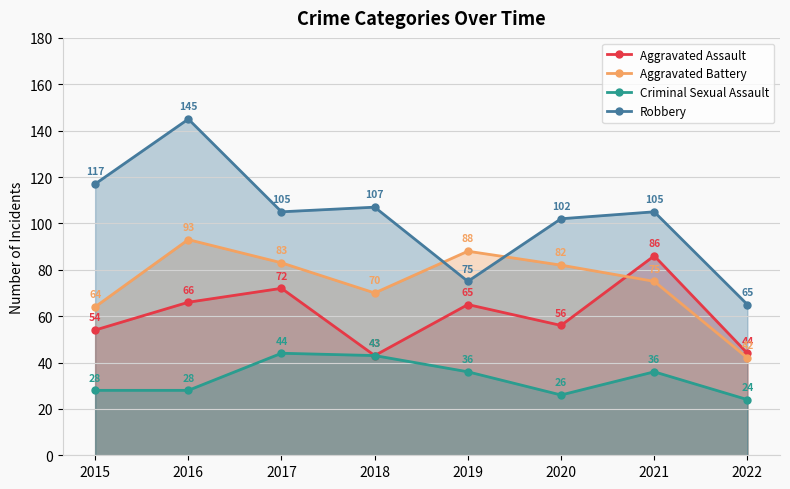

Between 2019 and 2020, which series saw the biggest shift?

Robbery